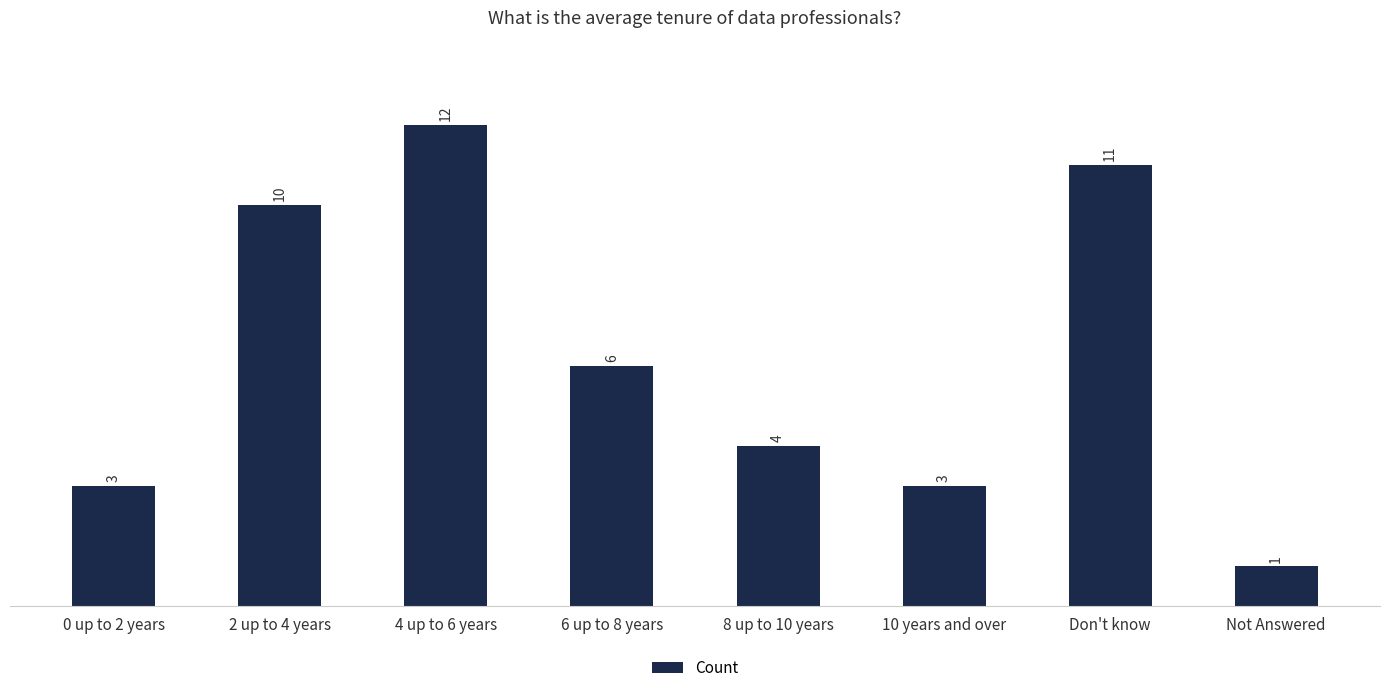

How many categories are shown in the chart?

8